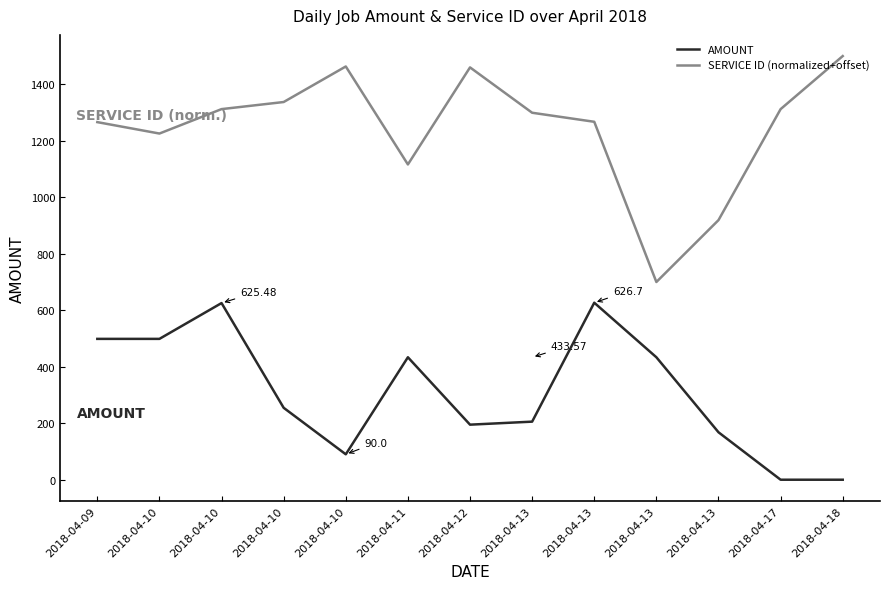

True or false: SERVICE ID (normalized+offset) and AMOUNT cross at least once.

False